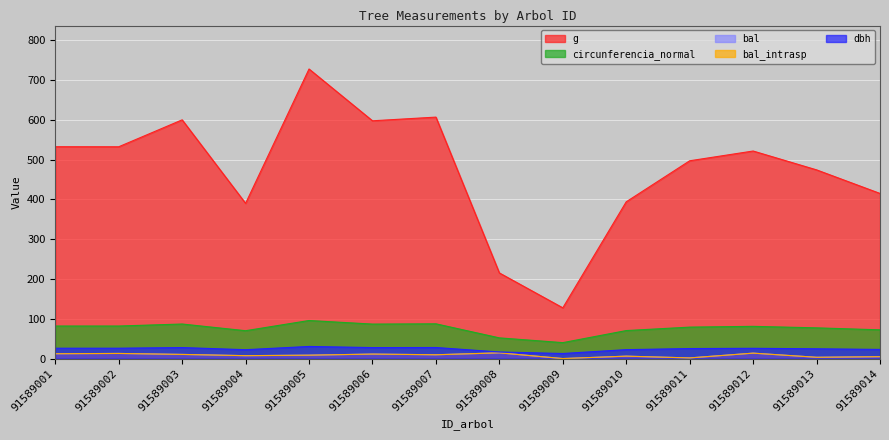

The value of dbh at 91589004 is 22.3. True or false?

True